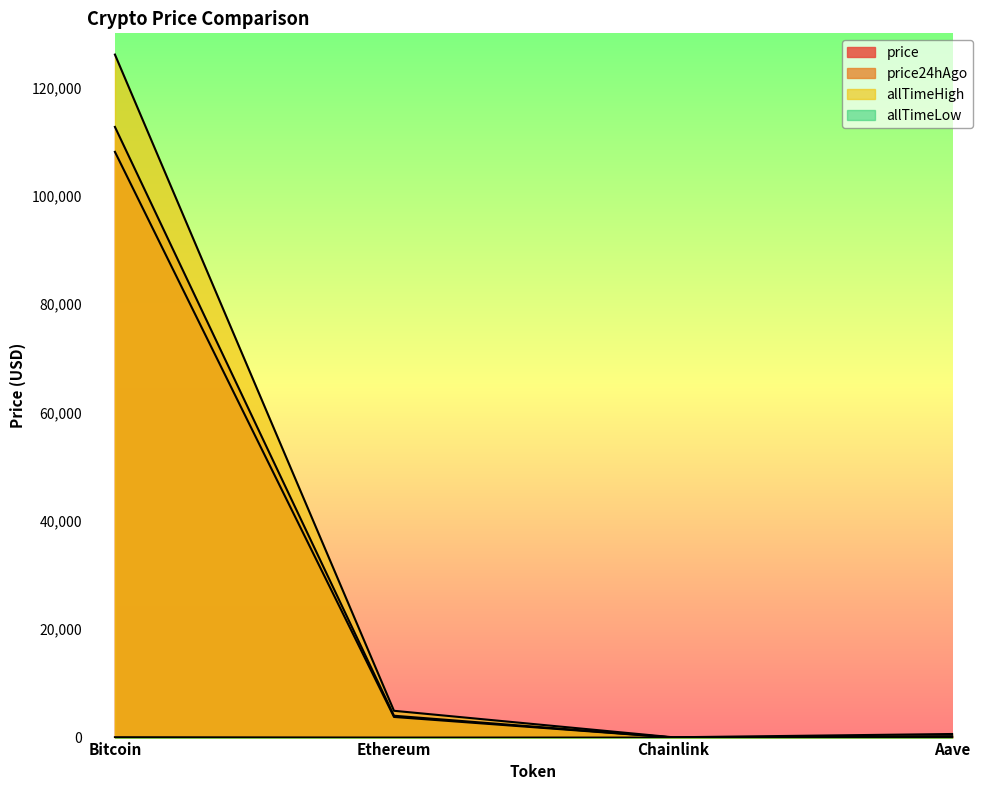

Between Chainlink and Aave, which series saw the biggest shift?

allTimeHigh